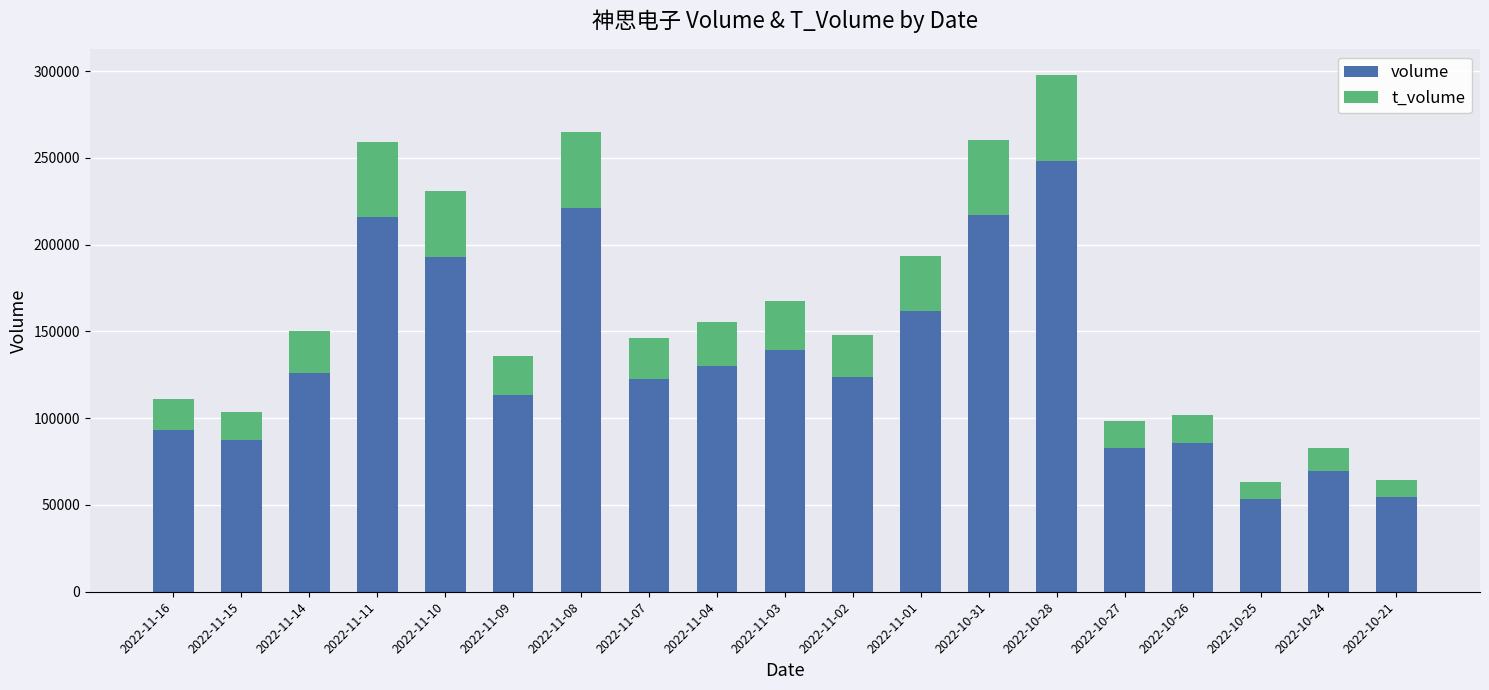

Which category has the highest value in the volume series?

2022-10-28